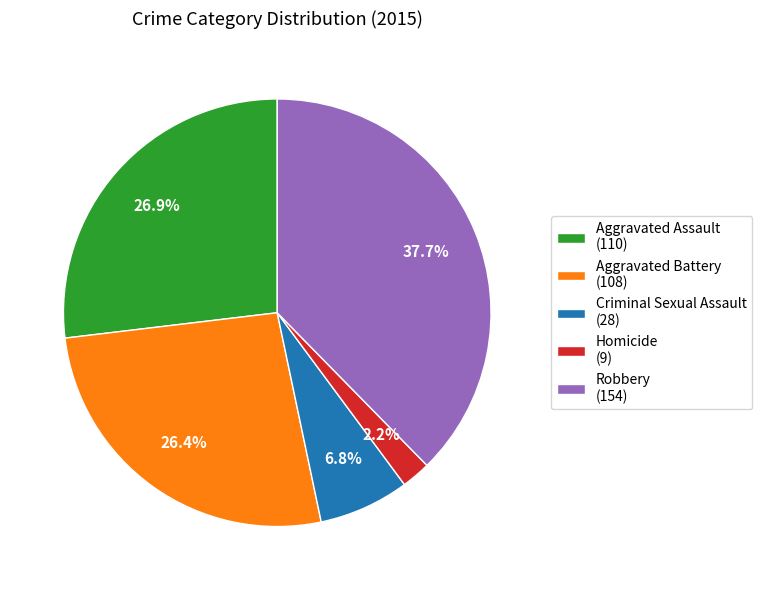

To the nearest percent, what portion does Robbery represent?

38%